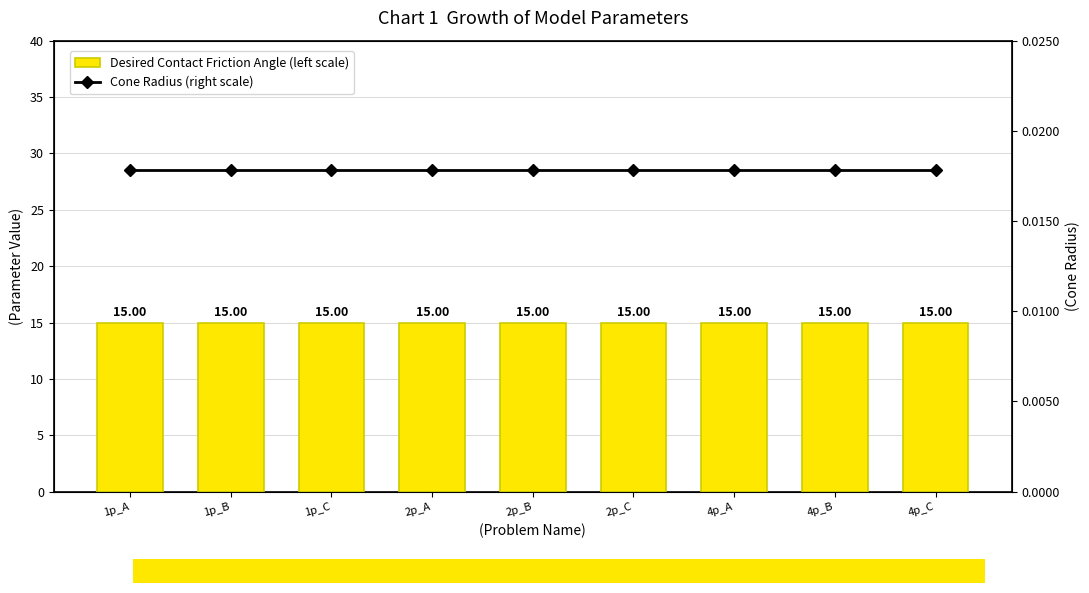

Between 1p_C and 4p_C, which series saw the biggest shift?

Desired Contact Friction Angle (left scale)